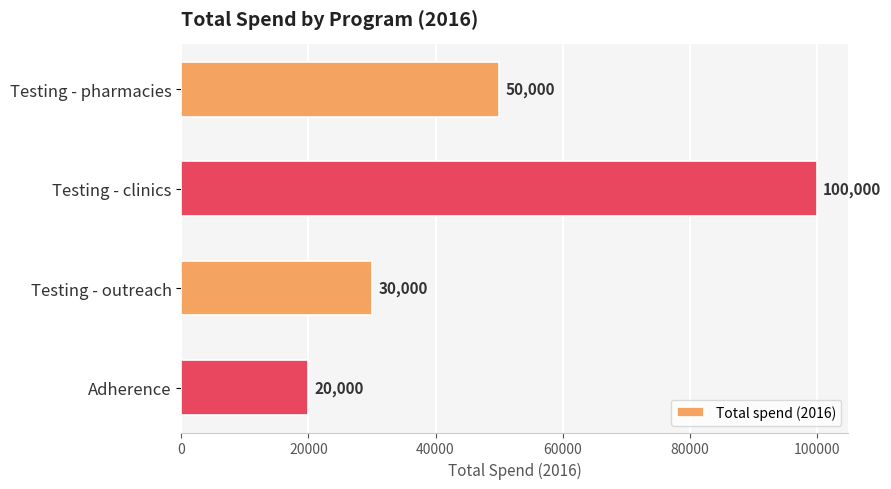

What is the average value?

50000